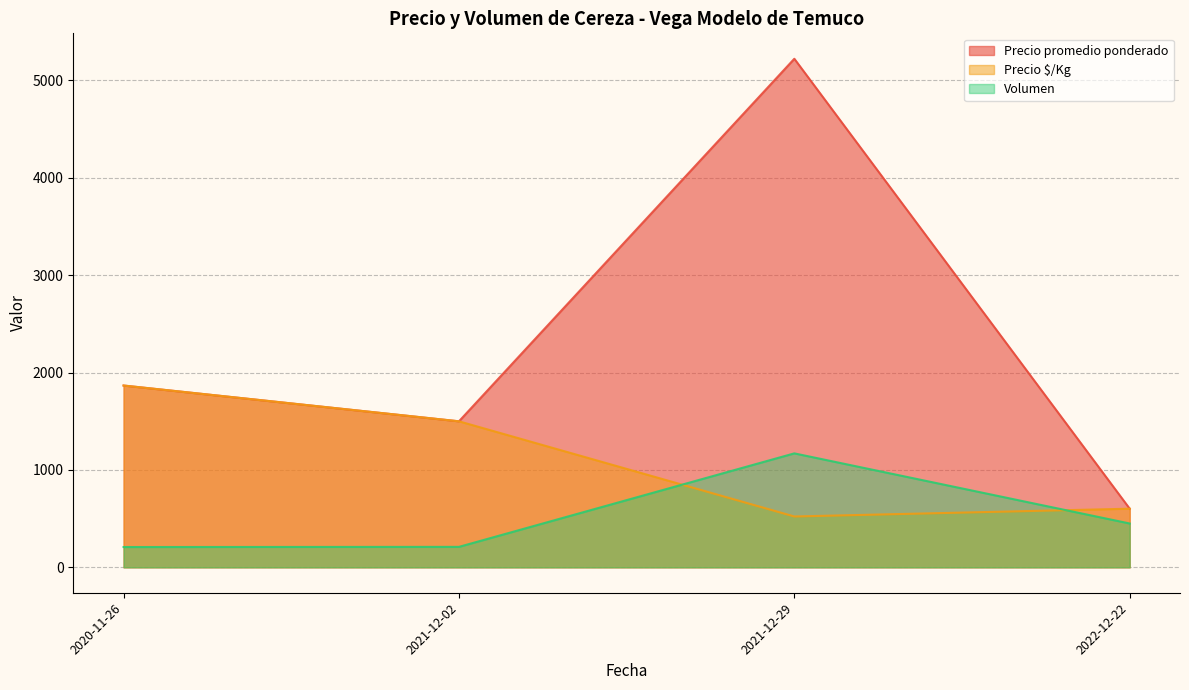

List the series in order of their overall mean, lowest first.

Volumen, Precio $/Kg, Precio promedio ponderado